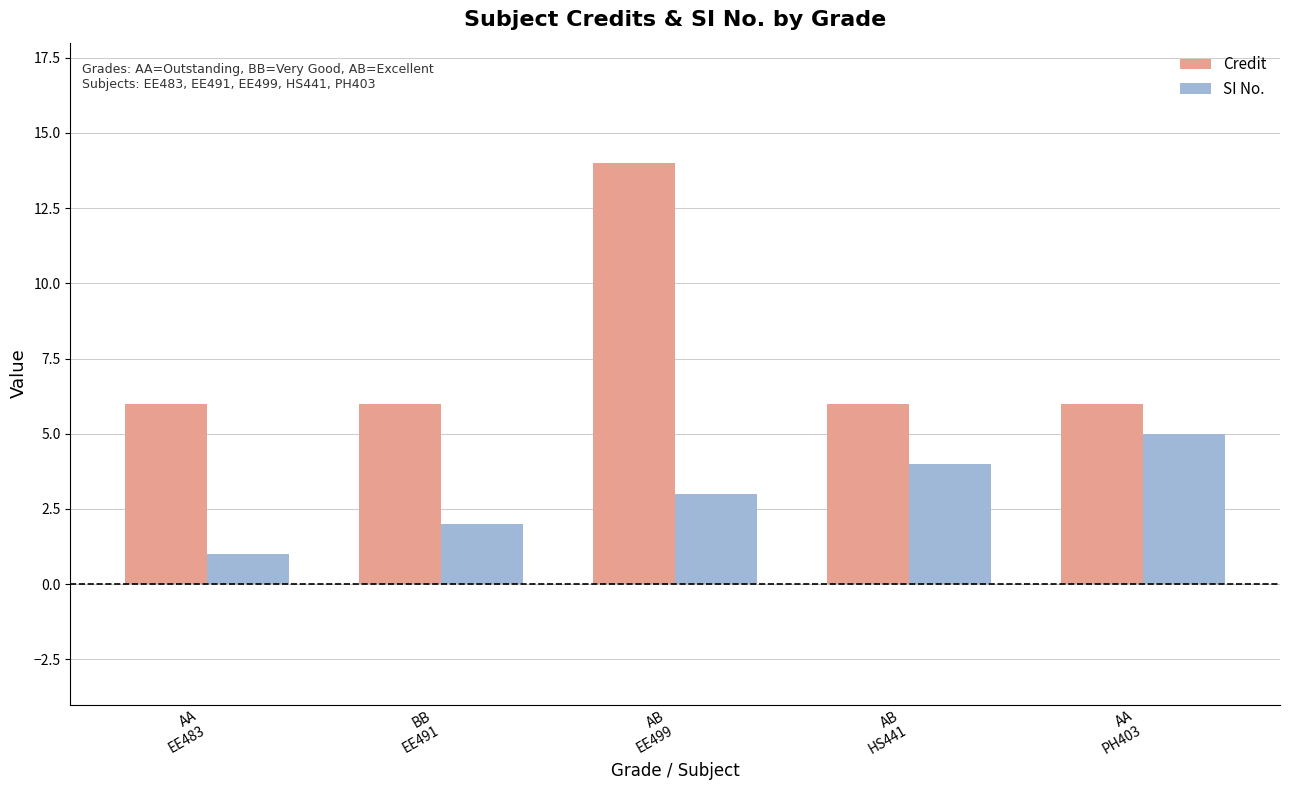

What is the difference between the highest and lowest values at AA
EE483?

5